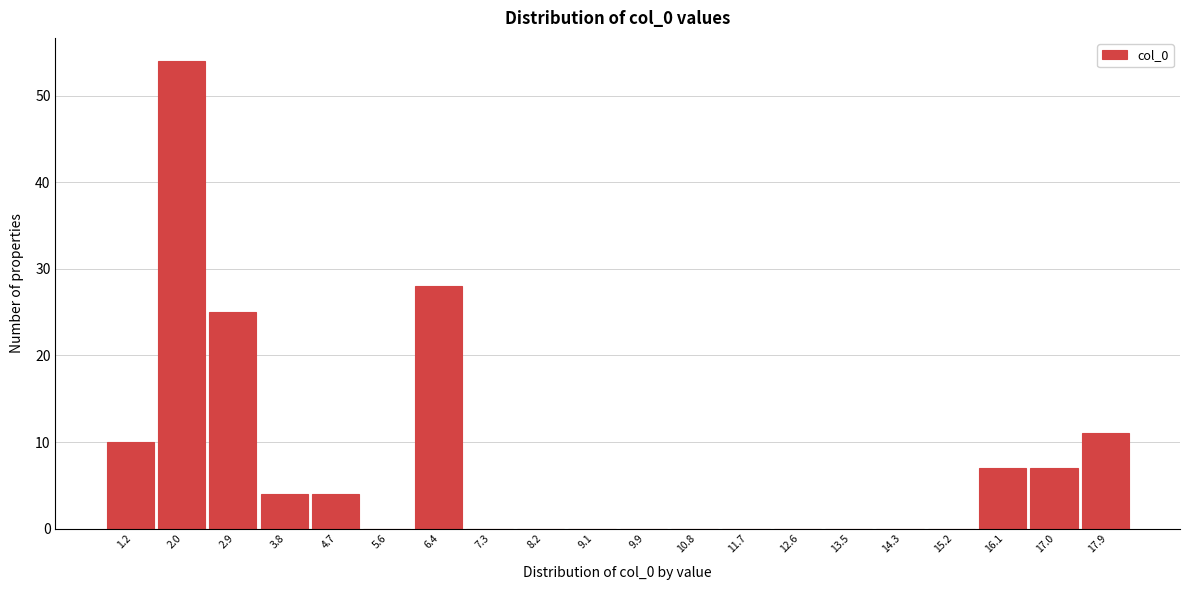

Reading left to right, extract all data points from this chart.

1.2=10	2.0=54	2.9=25	3.8=4	4.7=4	5.6=0	6.4=28	7.3=0	8.2=0	9.1=0	9.9=0	10.8=0	11.7=0	12.6=0	13.5=0	14.3=0	15.2=0	16.1=7	17.0=7	17.9=11